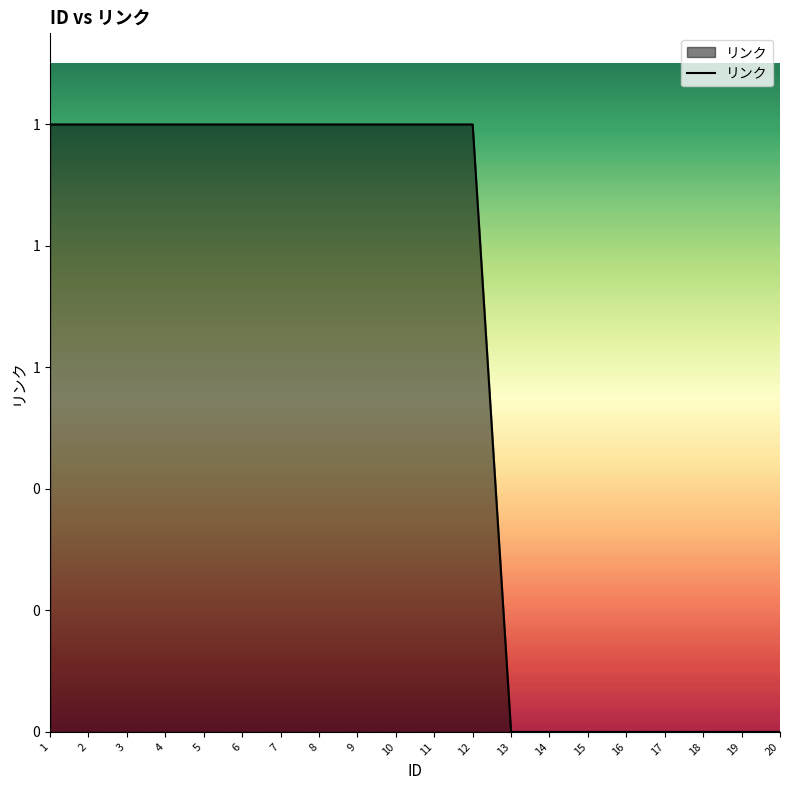

Read the value at 4.

1